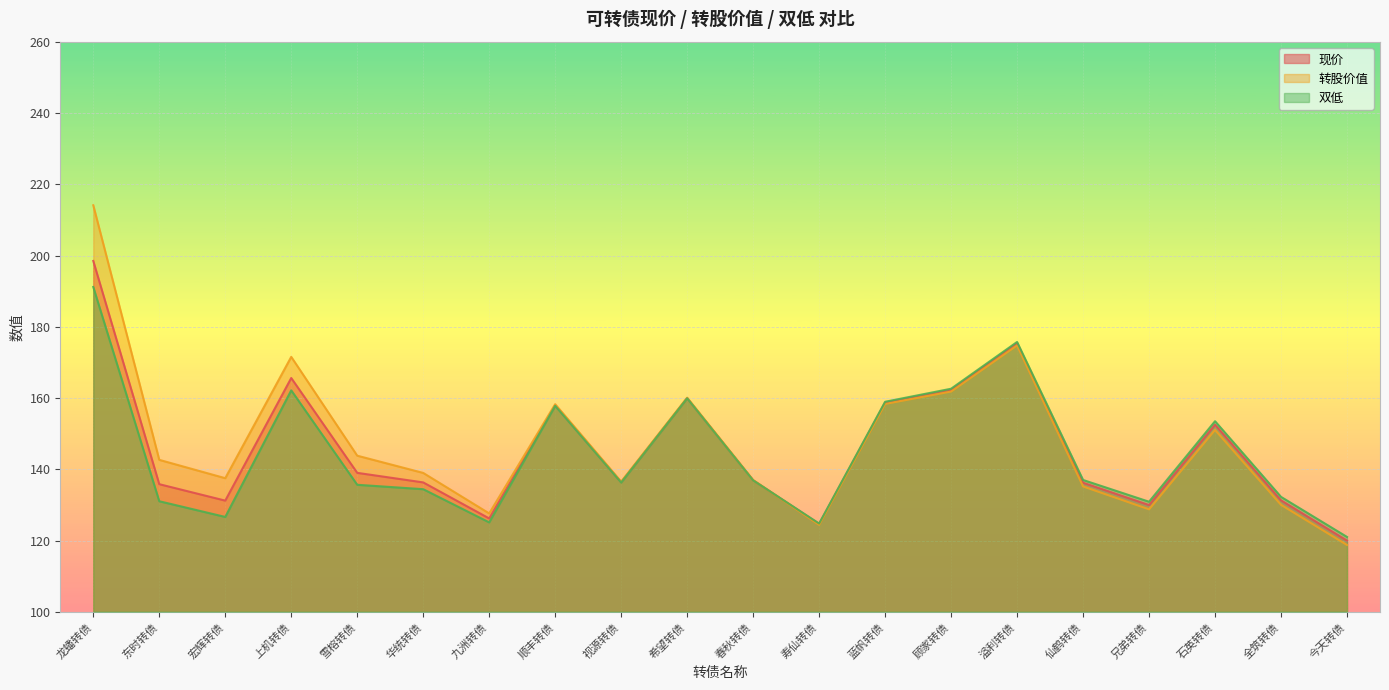

List the series in order of their overall mean, highest first.

转股价值, 现价, 双低